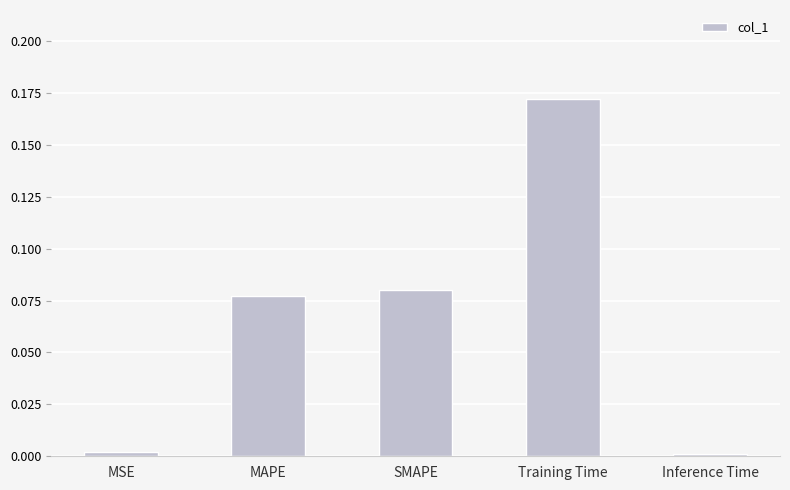

What is the sum of all values?

0.3